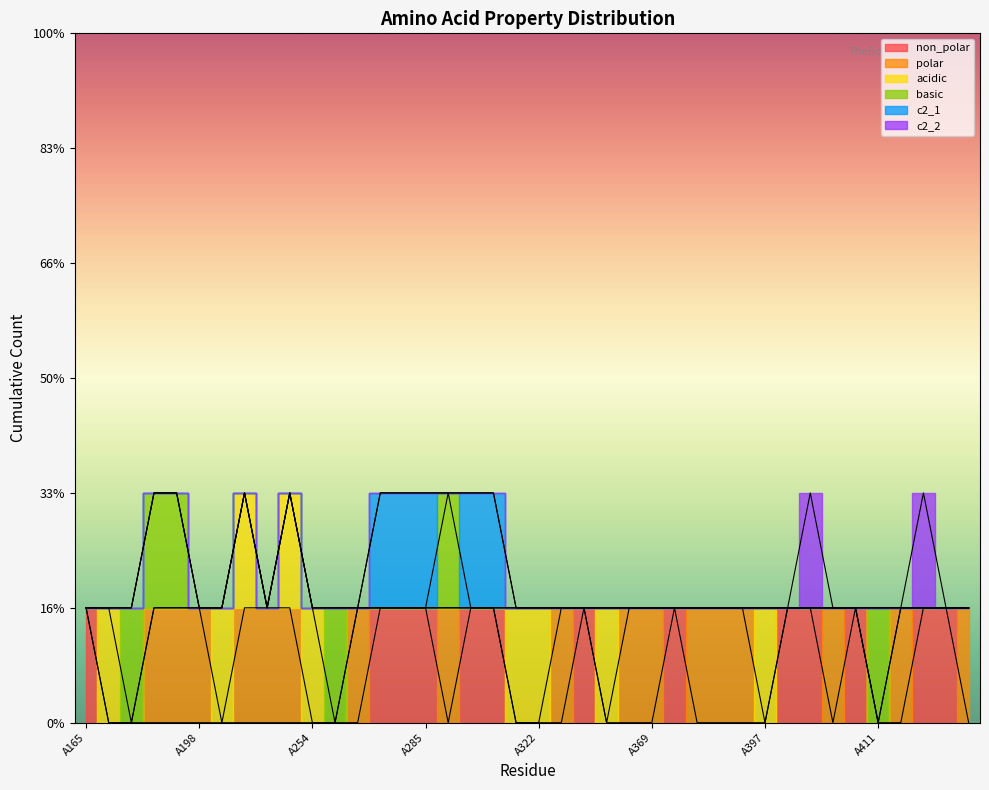

Is the value of basic at A283 greater than the value of c2_2 at A353?

No